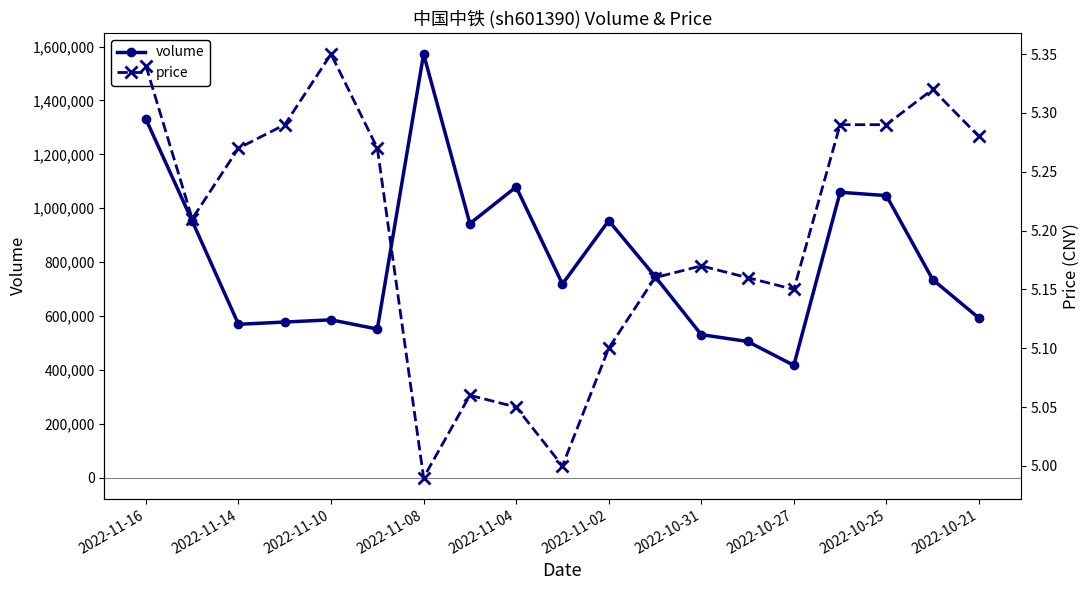

Where does the price series first go above 5?

2022-11-16